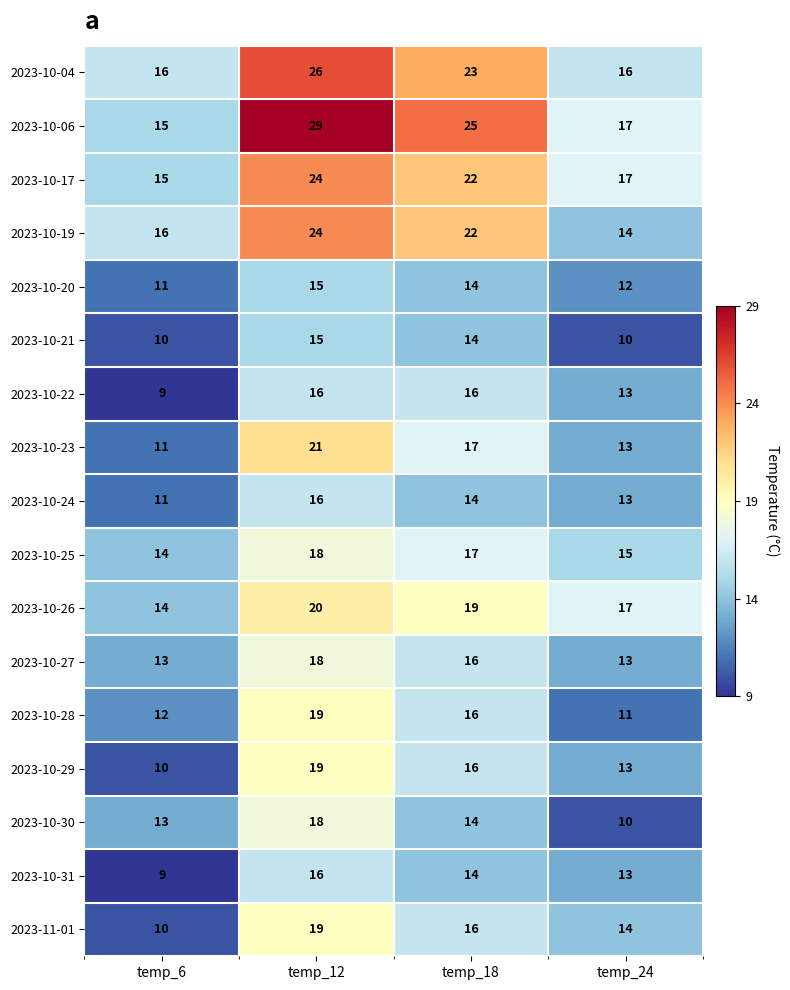

Which category has the highest value across all series?

temp_12